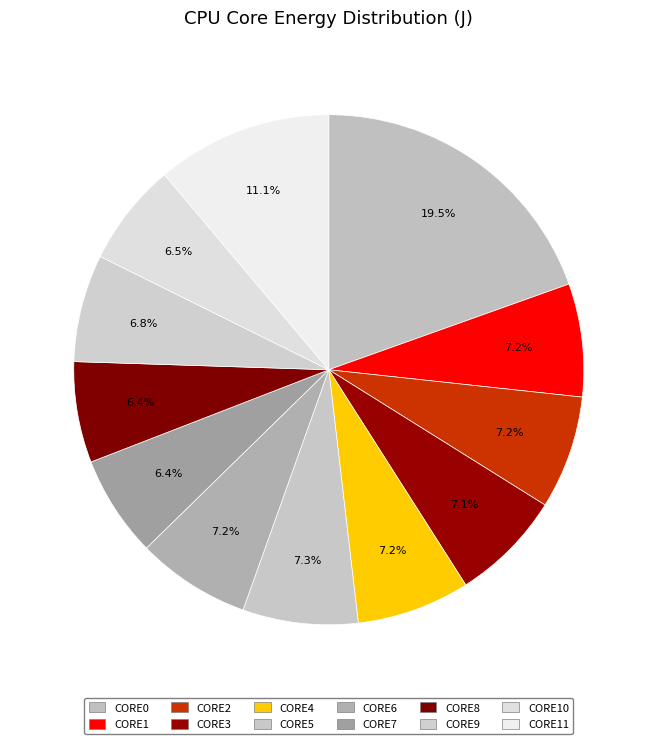

How many slices are in this pie chart?

12